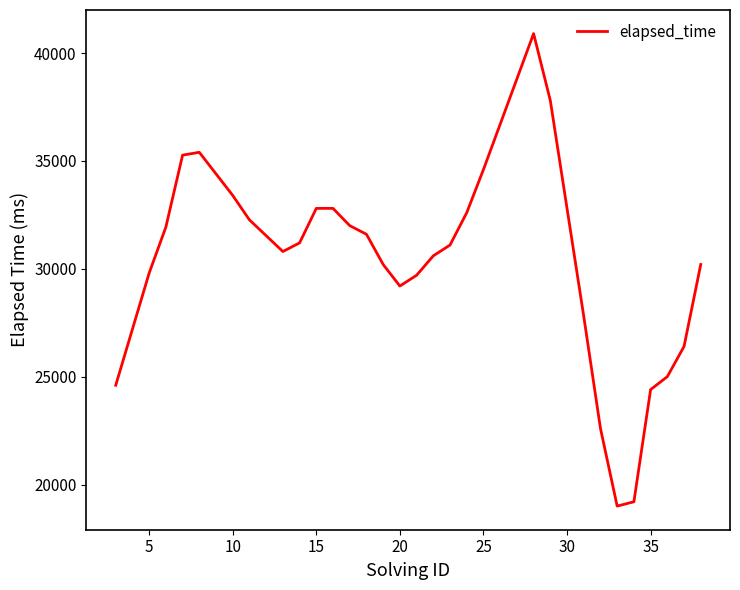

What is the smallest value displayed?

19000.0